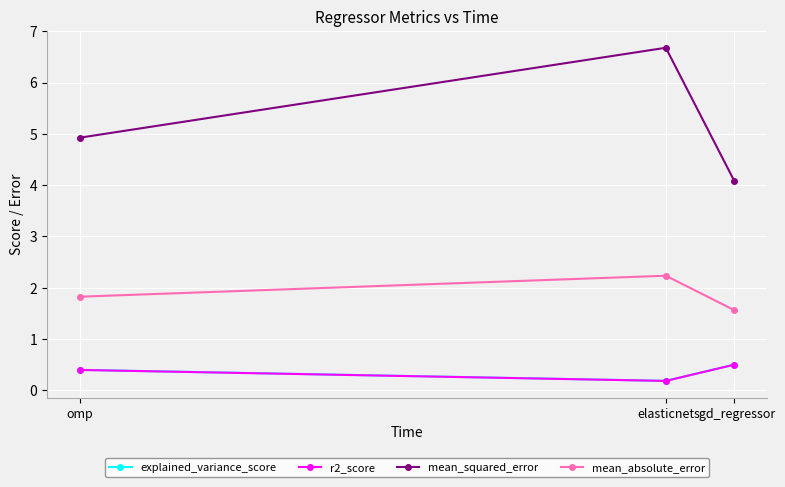

The mean_absolute_error series shows 1.4 at elasticnet. True or false?

False